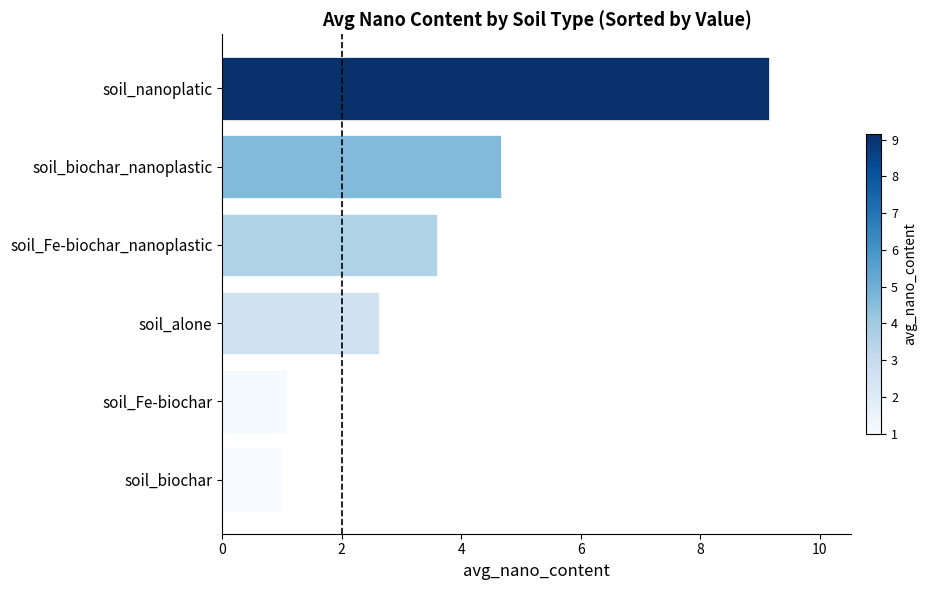

What is the average value?

3.7